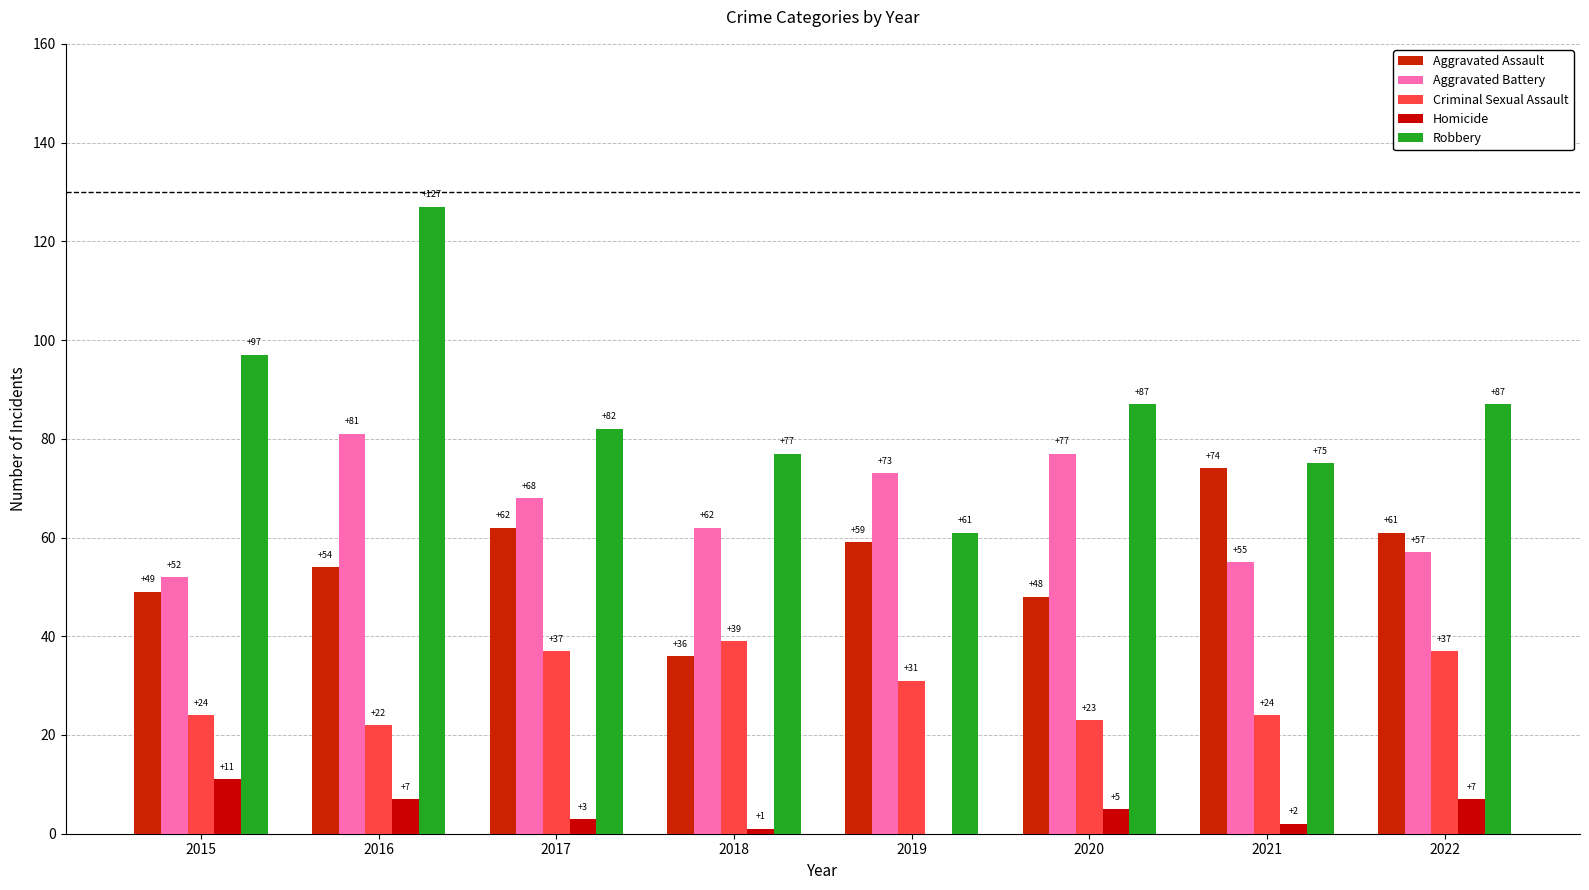

How many data points does each series have?

8